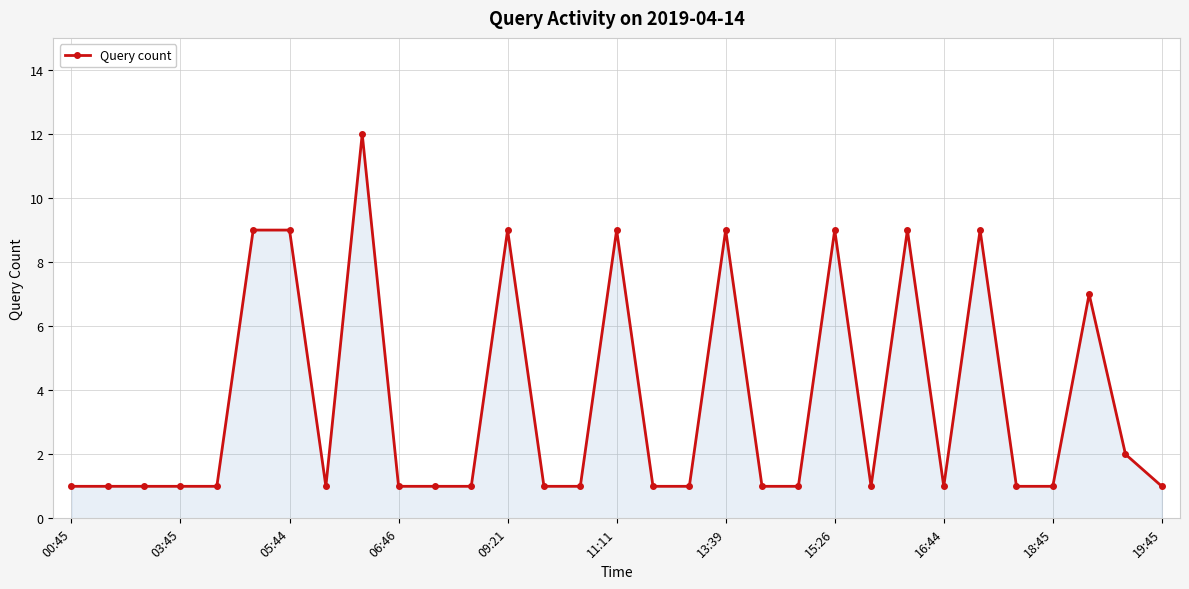

What is the maximum value shown in the chart?

12